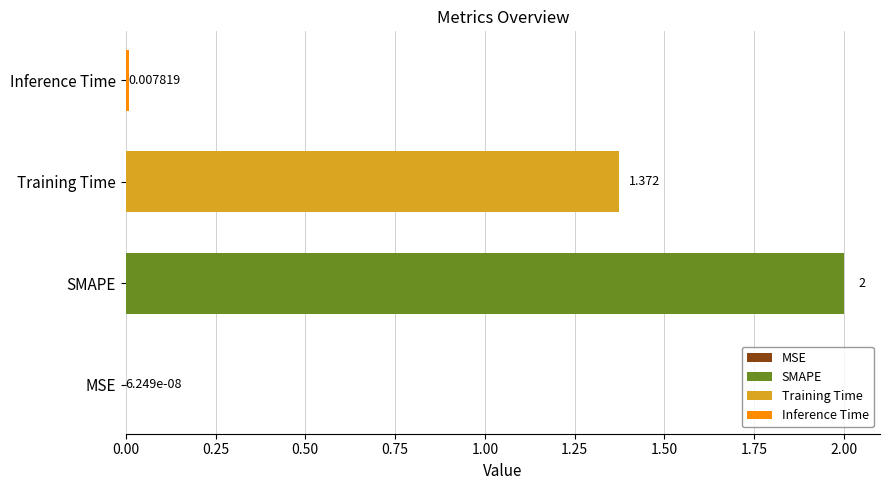

Which has a higher value, Inference Time or SMAPE?

SMAPE